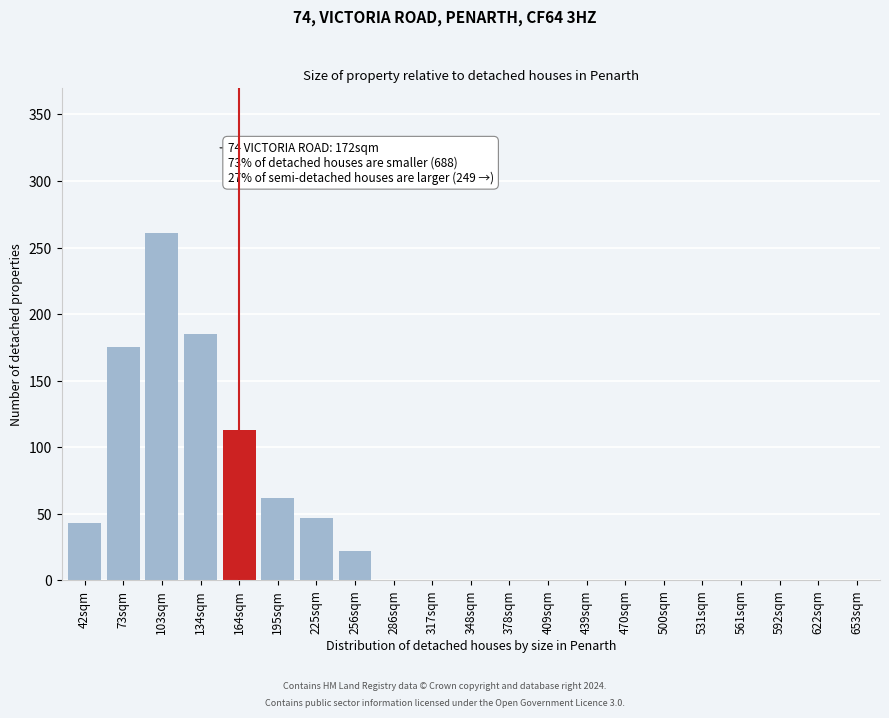

Reading left to right, list all the values displayed in this chart.

42sqm=43	73sqm=175	103sqm=261	134sqm=185	164sqm=113	195sqm=62	225sqm=47	256sqm=22	286sqm=0	317sqm=0	348sqm=0	378sqm=0	409sqm=0	439sqm=0	470sqm=0	500sqm=0	531sqm=0	561sqm=0	592sqm=0	622sqm=0	653sqm=0